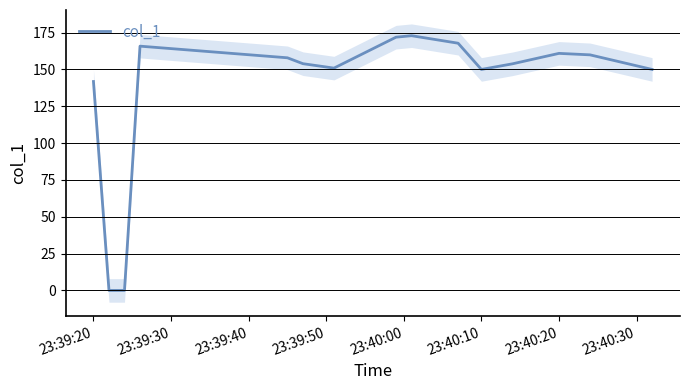

How many interior local peaks (higher than both neighbors) does the data have?

3